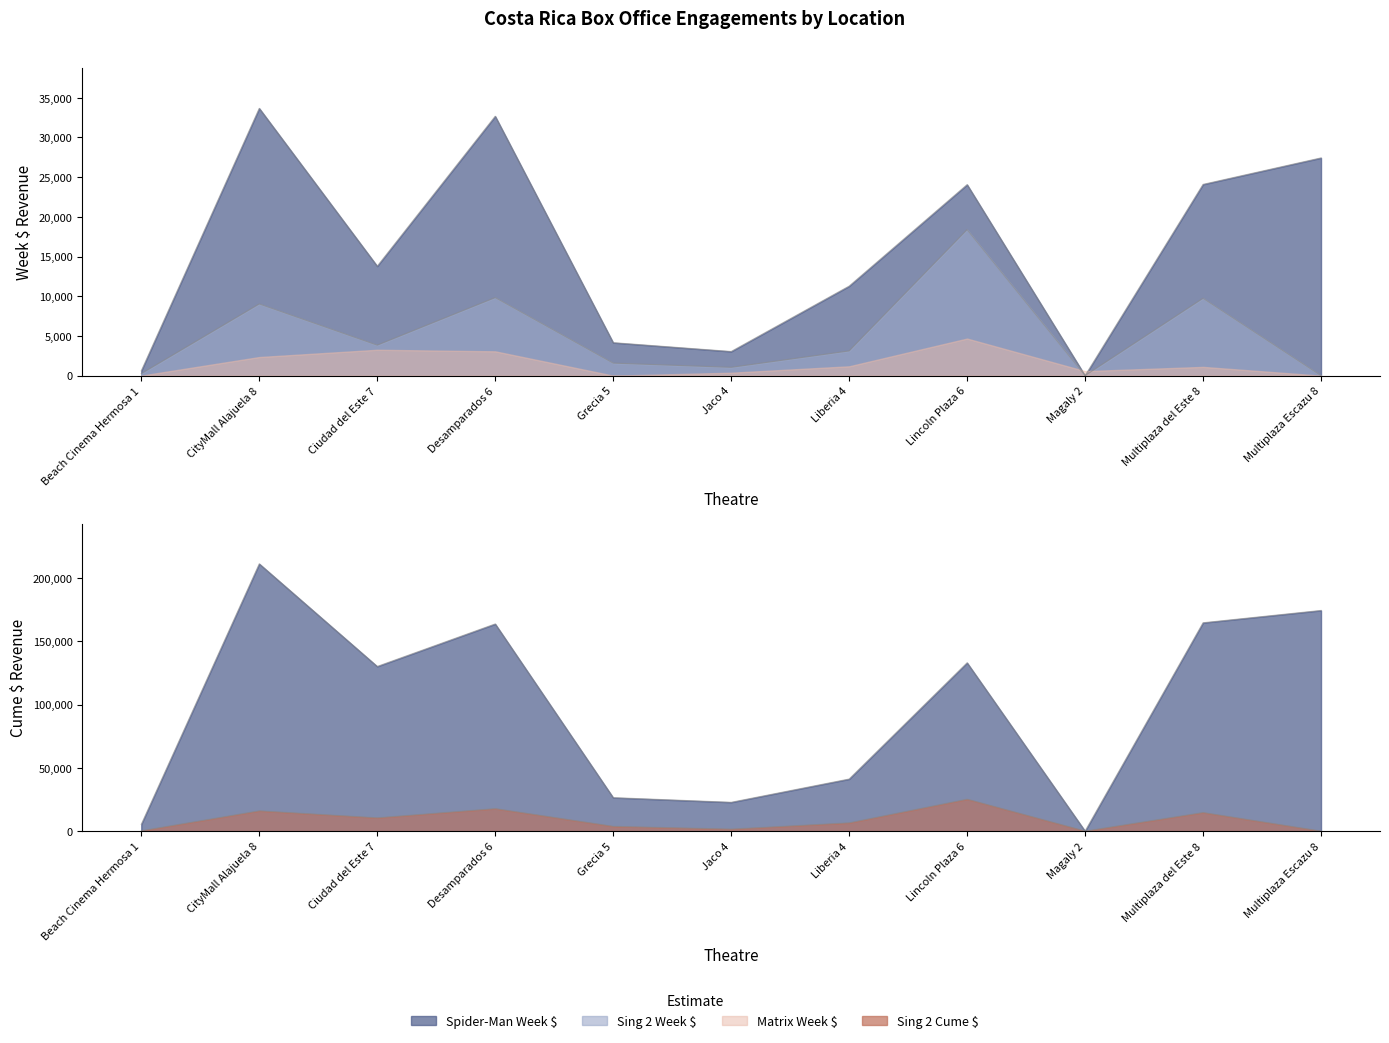

Where is the first local minimum for Sing 2 Week $?

Ciudad del Este 7